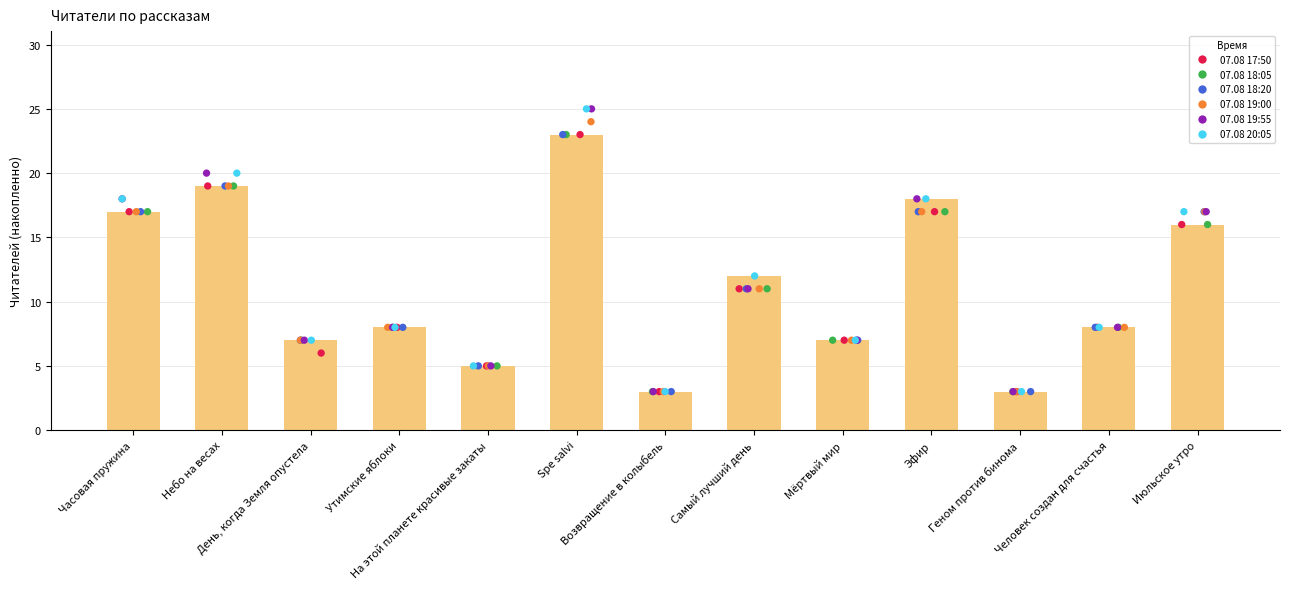

What is the ratio of the value at Геном против бинома to the value at Утимские яблоки?

0.4